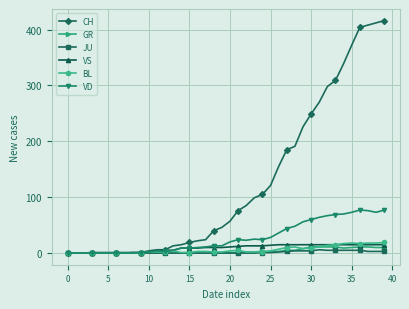

Which series has the largest range (max minus min)?

CH